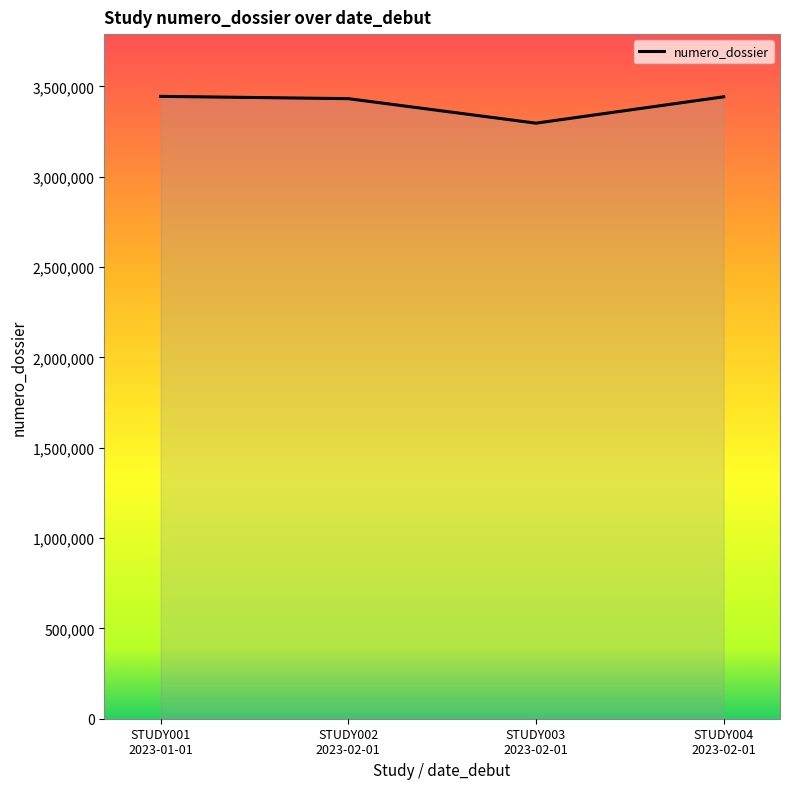

What is the change in value from STUDY003
2023-02-01 to STUDY004
2023-02-01?

+145939